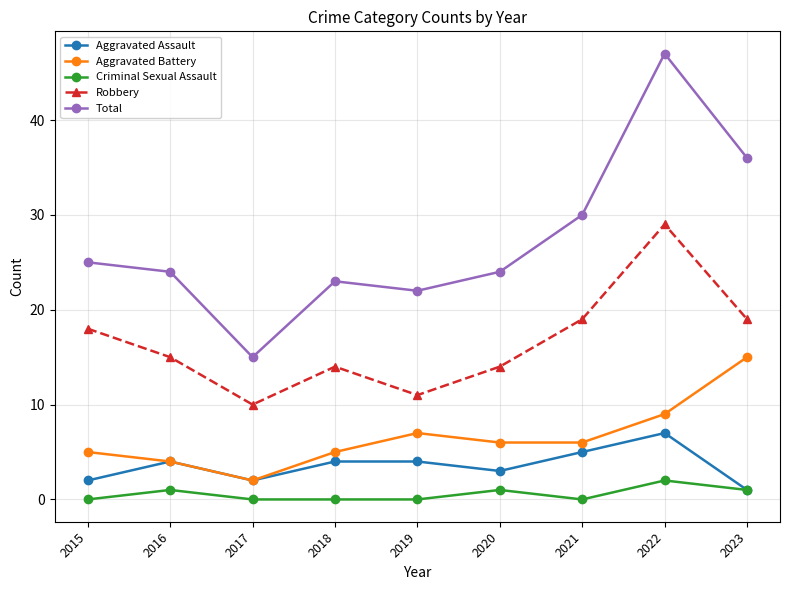

Count the number of categories in the chart.

9